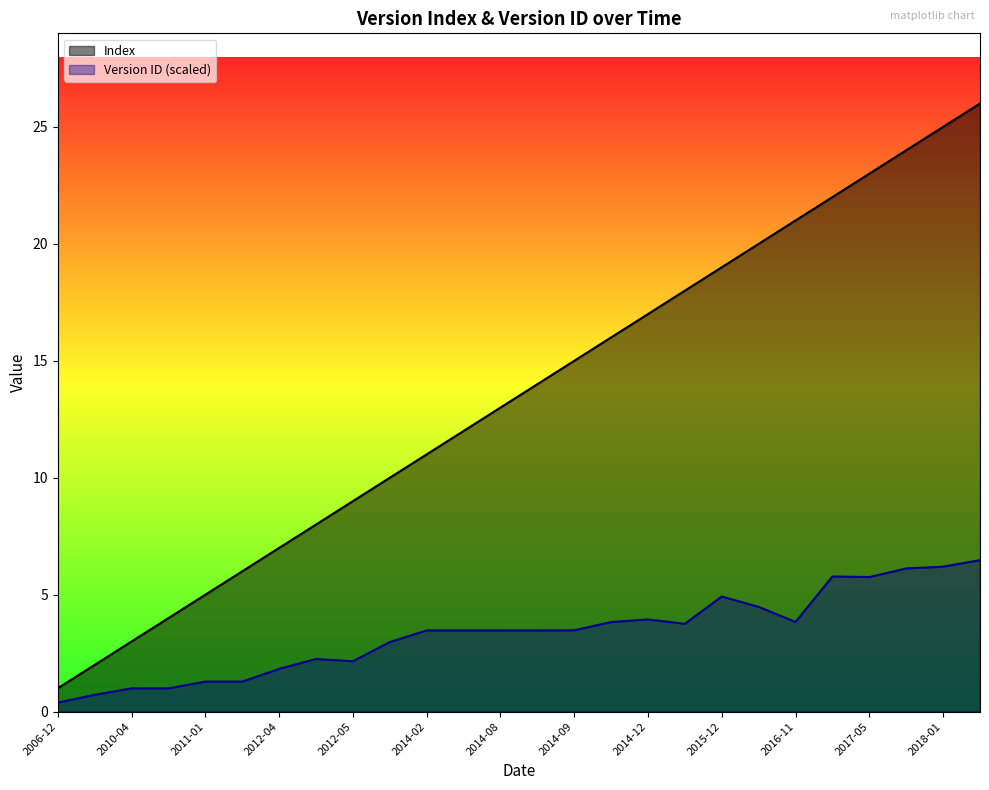

The value of Index at 2016-11 is 34.4. True or false?

False